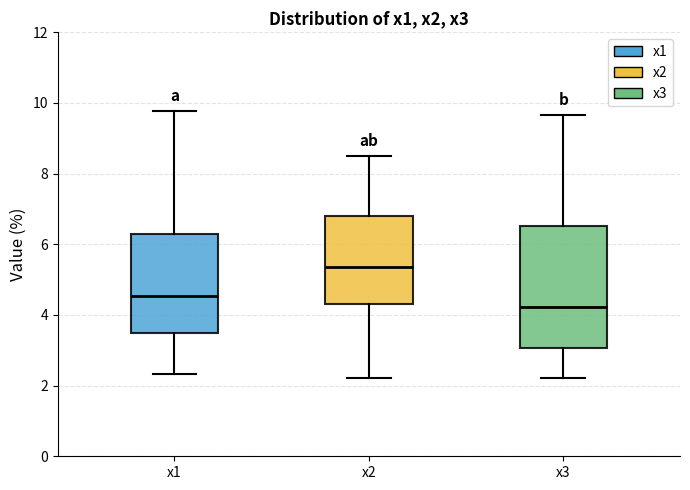

Reading left to right, transcribe this box plot: for each box, give where its median line is, the range the box spans, and where its two whiskers end, as read against the y-axis. The values are not printed on the chart, so give them approximately, as read against the axis.

x1: median 4.6, box 3.4 to 6.2, whiskers 2.4 to 9.8
x2: median 5.4, box 4.4 to 6.8, whiskers 2.2 to 8.6
x3: median 4.2, box 3.0 to 6.6, whiskers 2.2 to 9.6